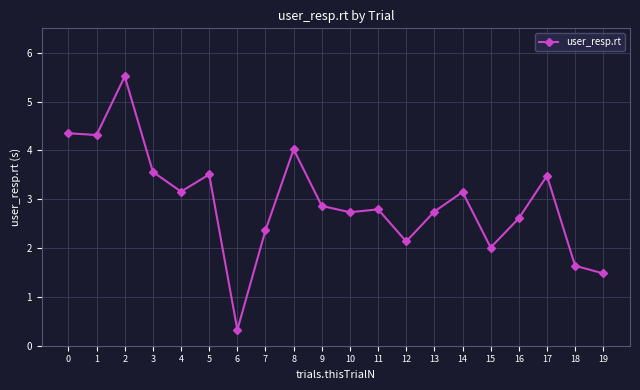

What is the change in value from 3 to 15?

-1.5